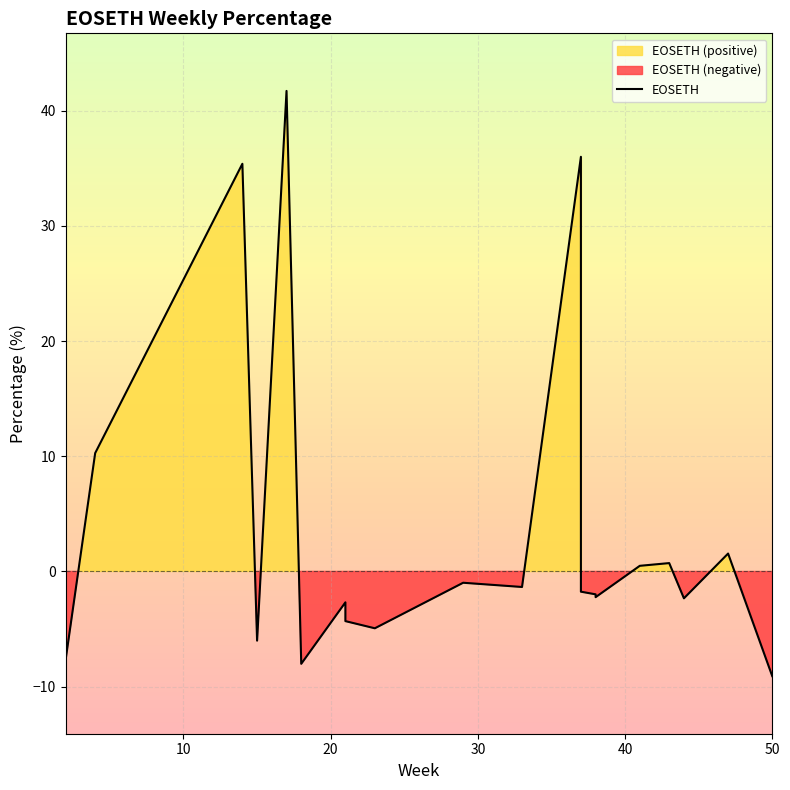

The value at 37 is -3.0. True or false?

False